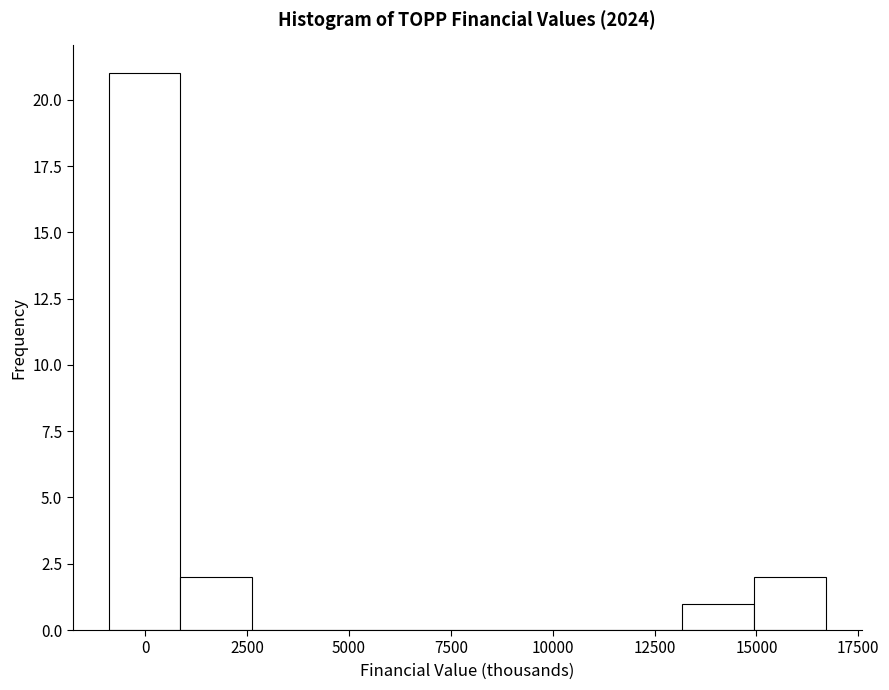

Around what value on the x-axis is the tallest bar? Give the approximate position of its centre, as read against the axis.

0